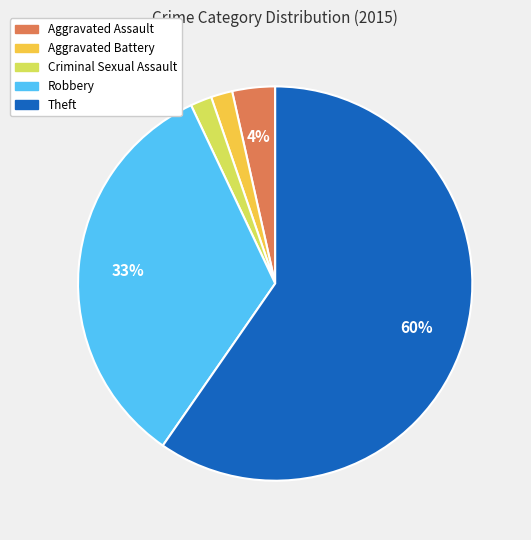

Count the number of slices in the pie.

5